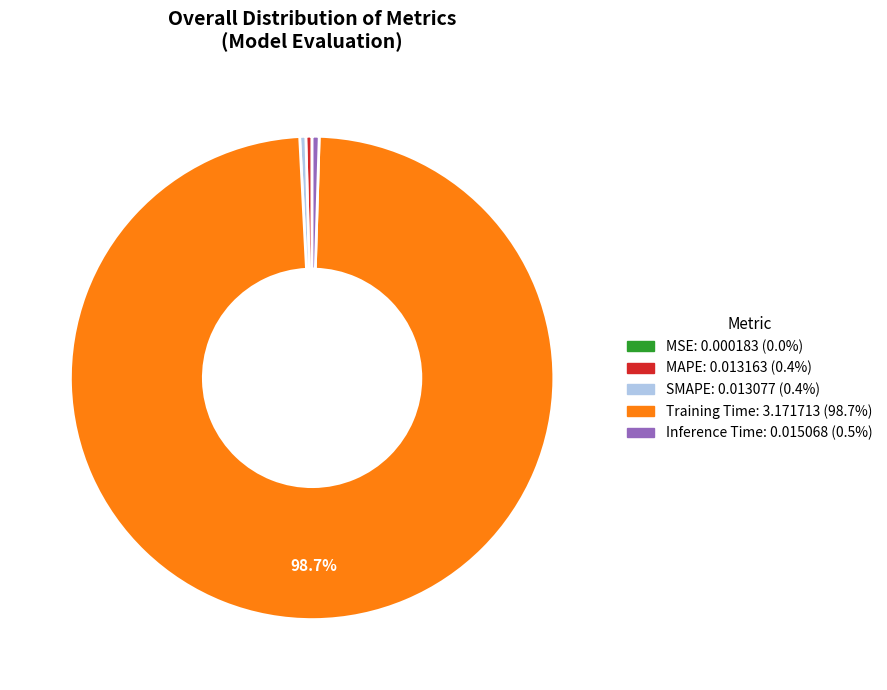

Is there any slice that represents more than half of the pie?

Yes